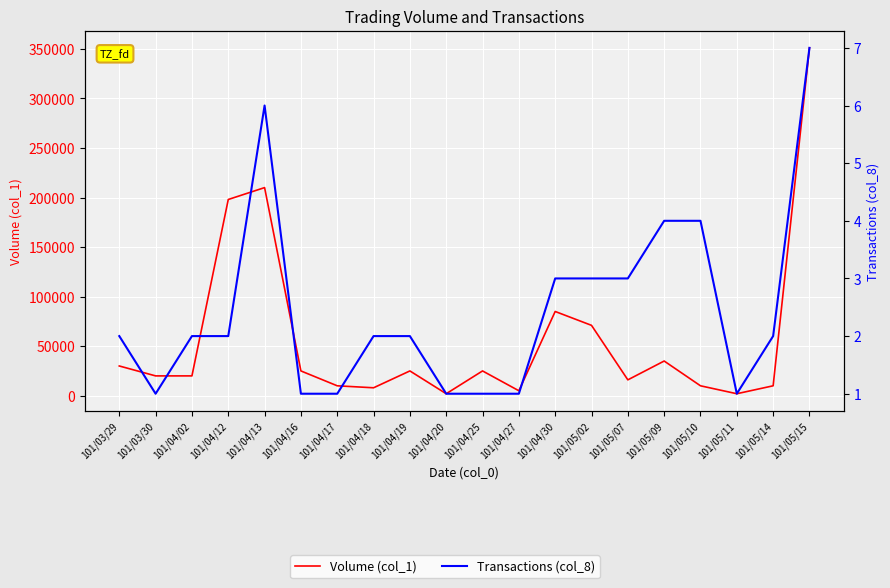

Count the number of data series in this chart.

2